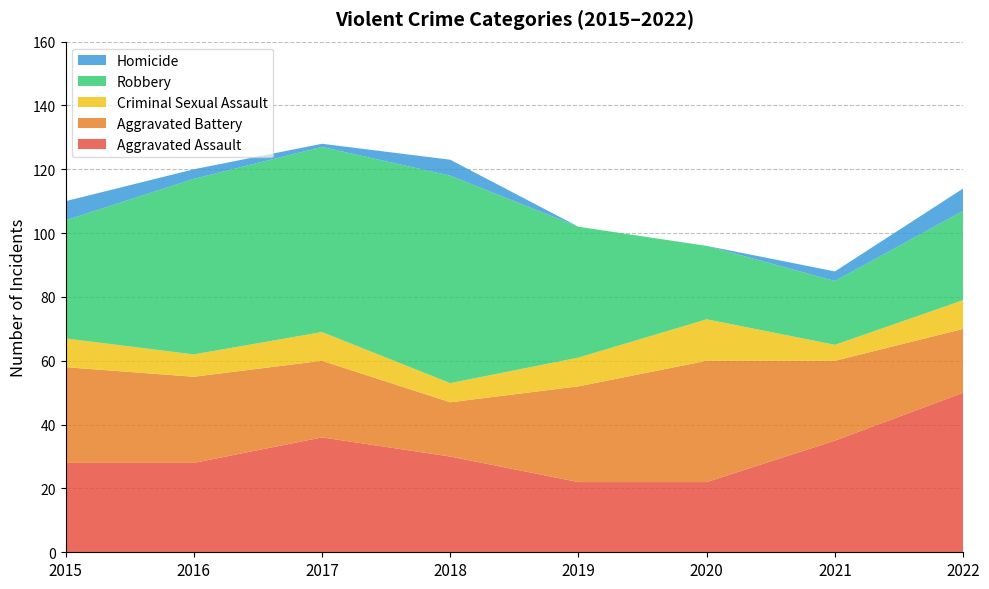

Reading right to left, list all the values displayed in this chart.

Aggravated Assault: 50	35	22	22	30	36	28	28
Aggravated Battery: 20	25	38	30	17	24	27	30
Criminal Sexual Assault: 9	5	13	9	6	9	7	9
Robbery: 28	20	23	41	65	58	55	37
Homicide: 7	3	0	0	5	1	3	6